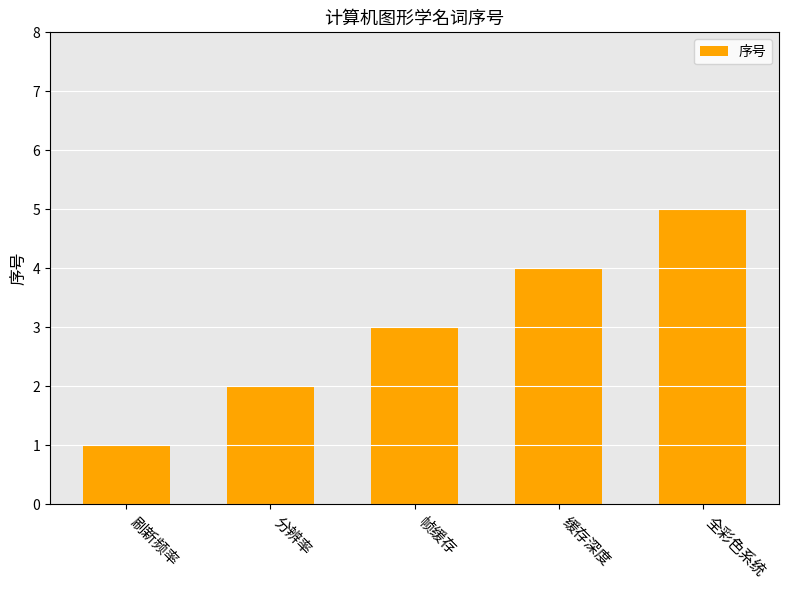

What is the difference between the maximum and minimum values?

4